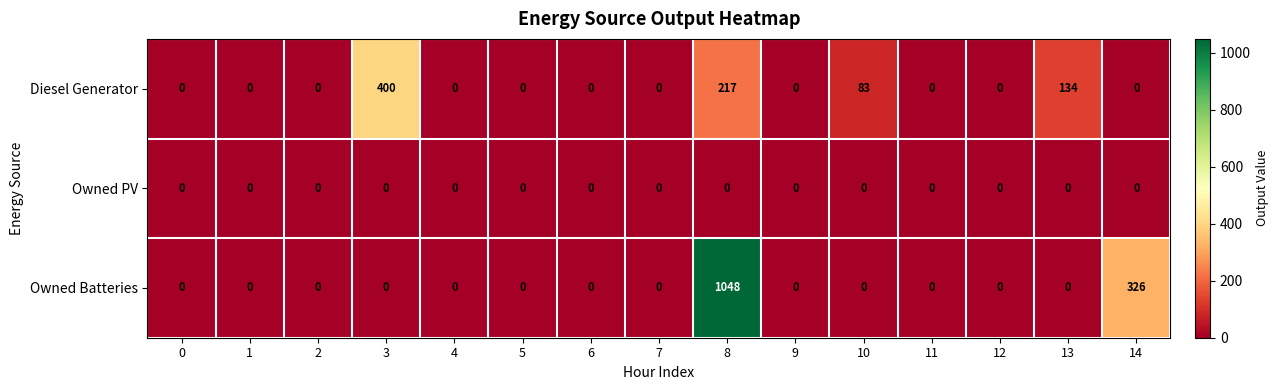

List the series in order of their peak value, highest first.

Owned Batteries, Diesel Generator, Owned PV